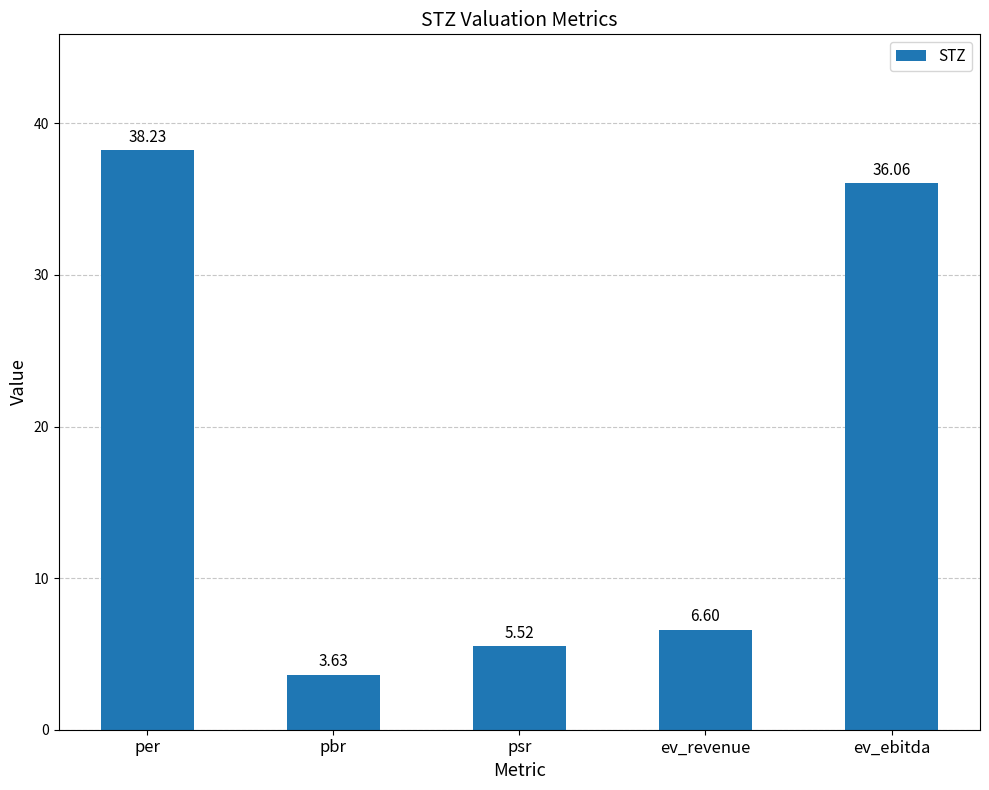

How many bars are there in total?

5